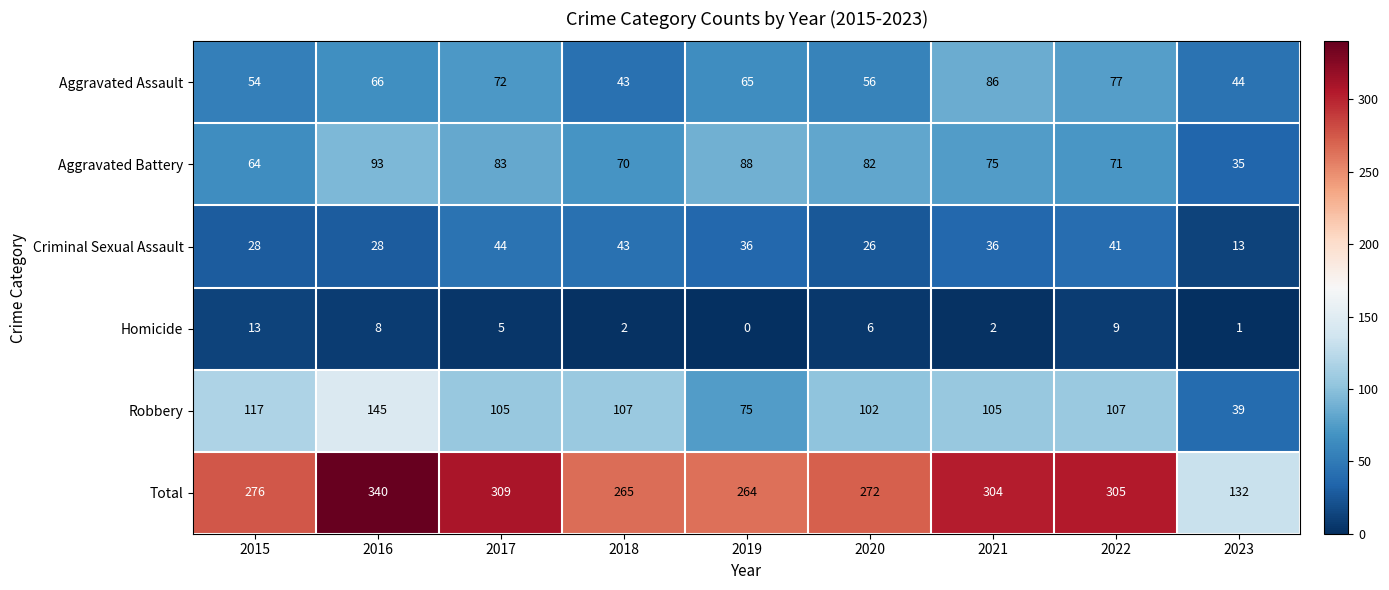

The Total series shows 170 at 2020. True or false?

False